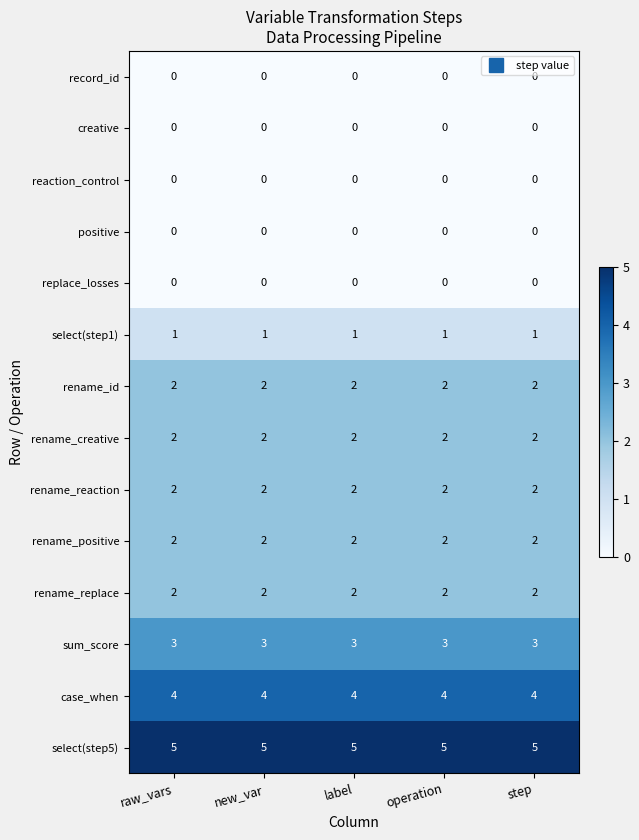

Which series has the largest total across all categories?

select(step5)